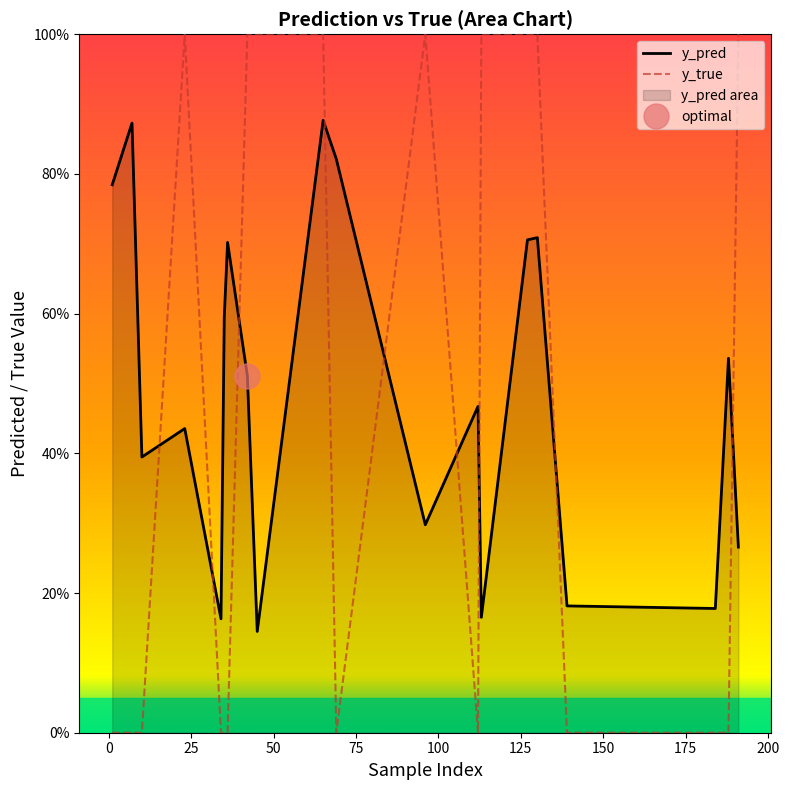

Reading right to left, list all the values displayed in this chart.

y_pred: 191=0.3	188=0.5	184=0.2	139=0.2	130=0.7	127=0.7	113=0.2	112=0.5	96=0.3	69=0.8	65=0.9	45=0.1	42=0.5	36=0.7	35=0.6	34=0.2	23=0.4	10=0.4	7=0.9	1=0.8
y_true: 191=1.0	188=0.0	184=0.0	139=0.0	130=1.0	127=1.0	113=1.0	112=0.0	96=1.0	69=0.0	65=1.0	45=1.0	42=1.0	36=0.0	35=0.0	34=0.0	23=1.0	10=0.0	7=0.0	1=0.0